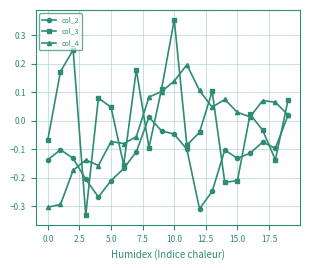

True or false: col_4 and col_3 cross at least once.

True